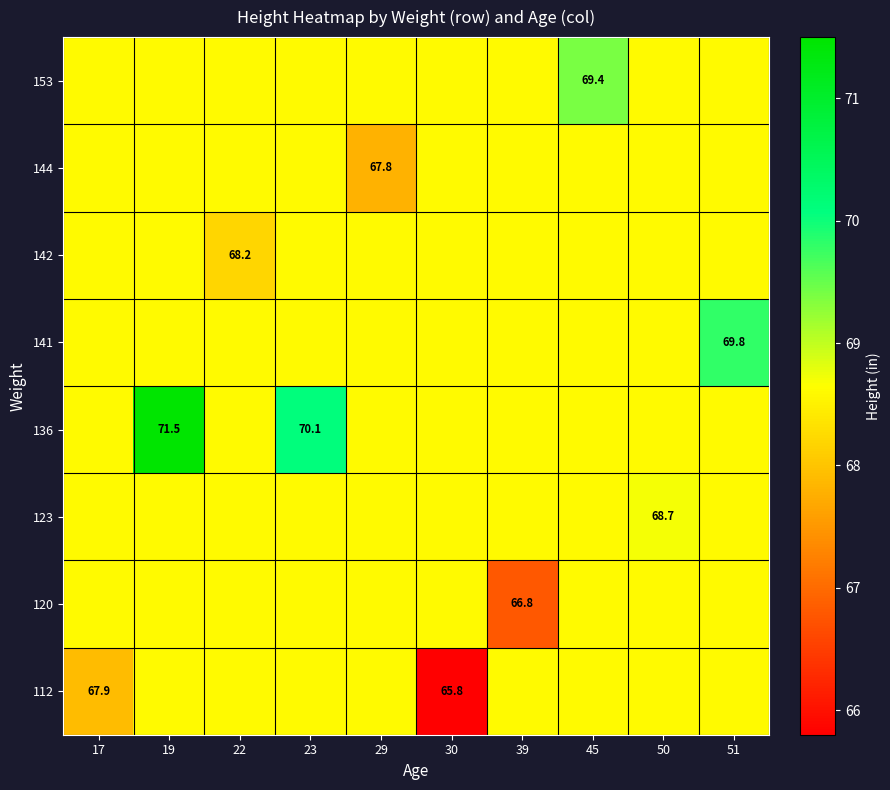

At which category is the sum across all series the highest?

19